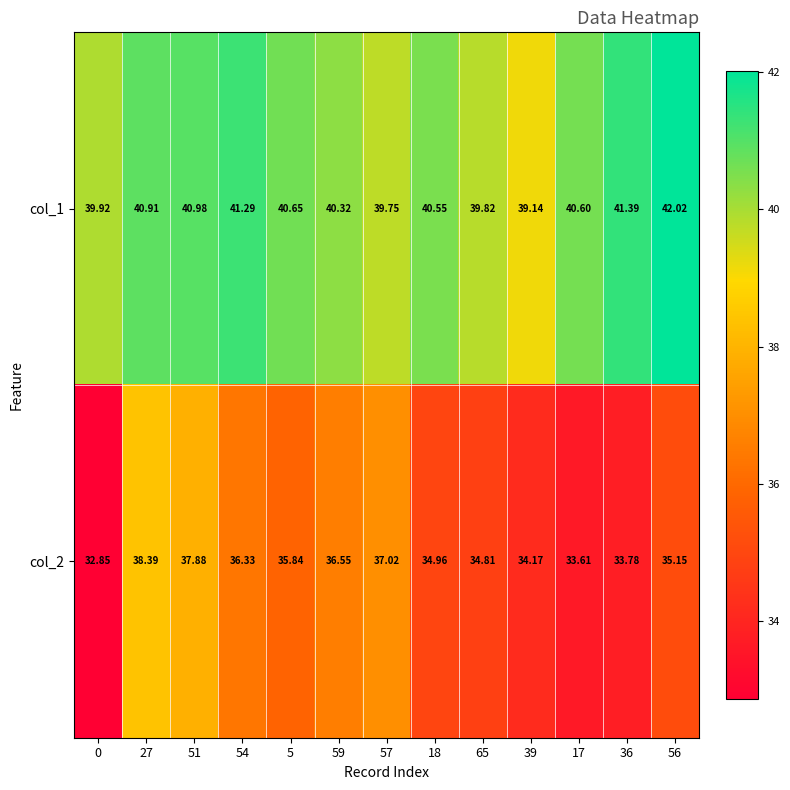

Is the value of col_1 at 17 greater than the value of col_2 at 5?

Yes